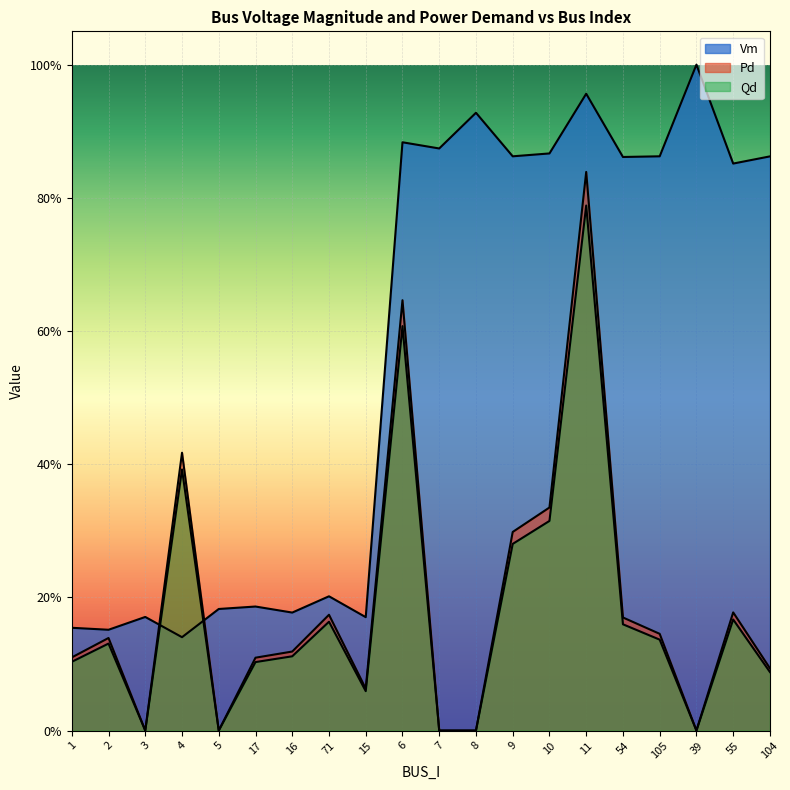

Which label corresponds to the largest value in the chart?

39